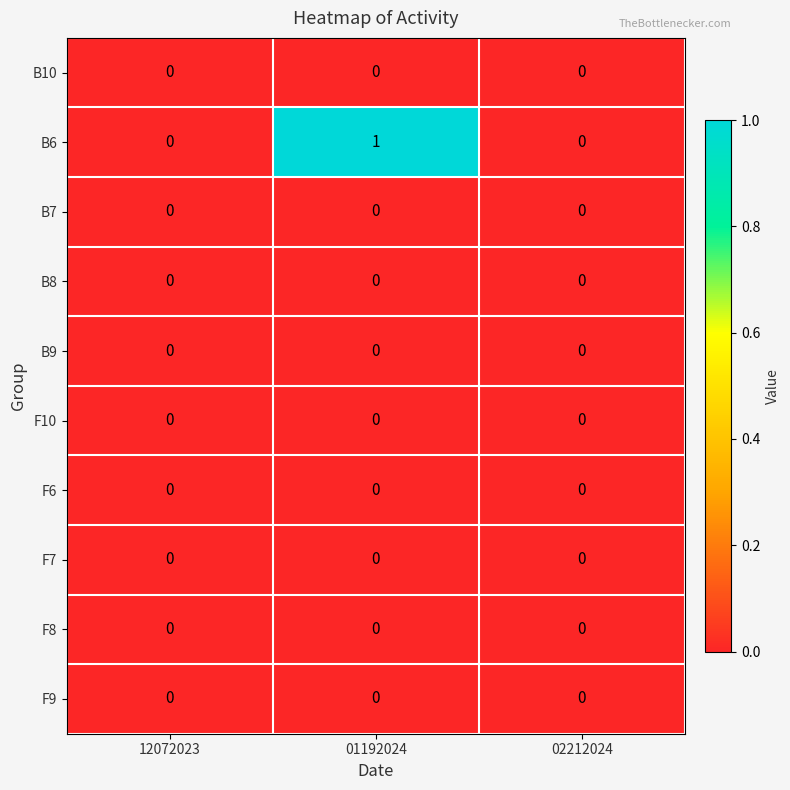

Which series has the largest range (max minus min)?

B6